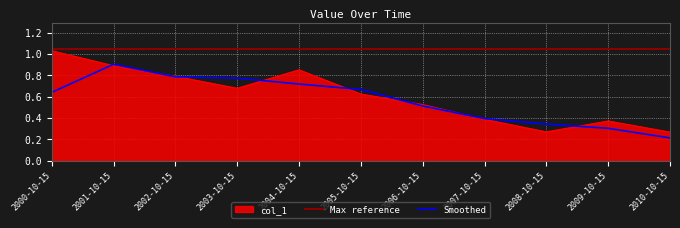

Reading left to right, list all the values displayed in this chart.

2000-10-15=1.0	2001-10-15=0.9	2002-10-15=0.8	2003-10-15=0.7	2004-10-15=0.9	2005-10-15=0.6	2006-10-15=0.5	2007-10-15=0.4	2008-10-15=0.3	2009-10-15=0.4	2010-10-15=0.3